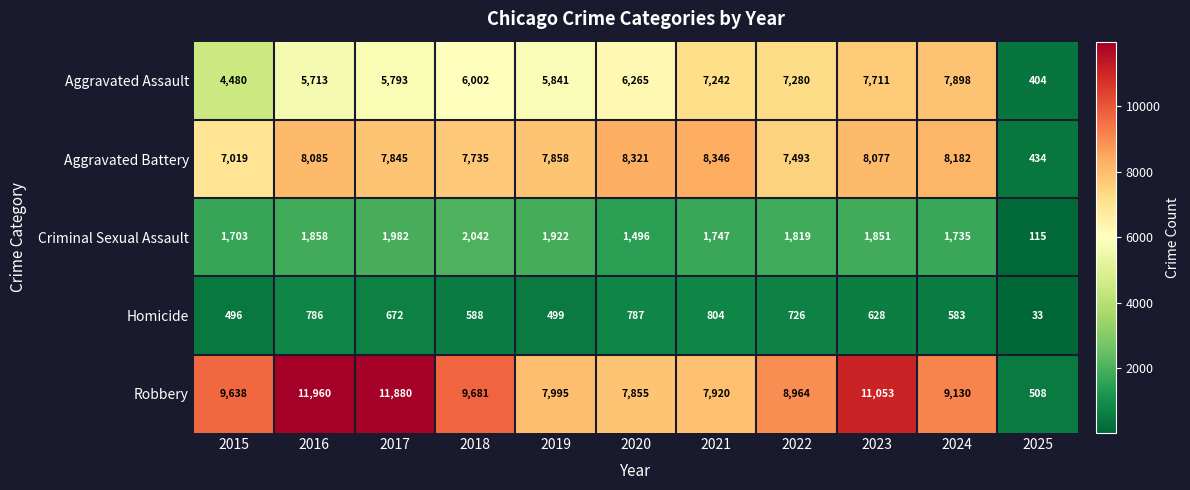

What is the average value of the Homicide series?

600